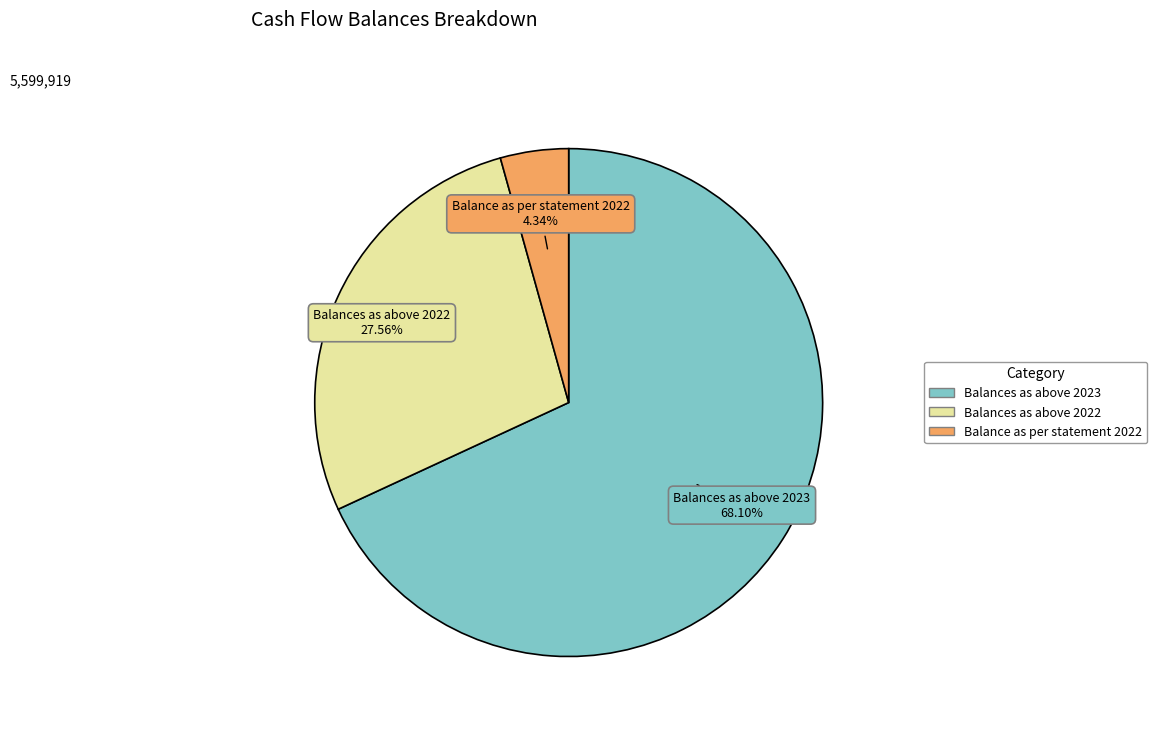

To the nearest percent, what is the average slice percentage?

33%